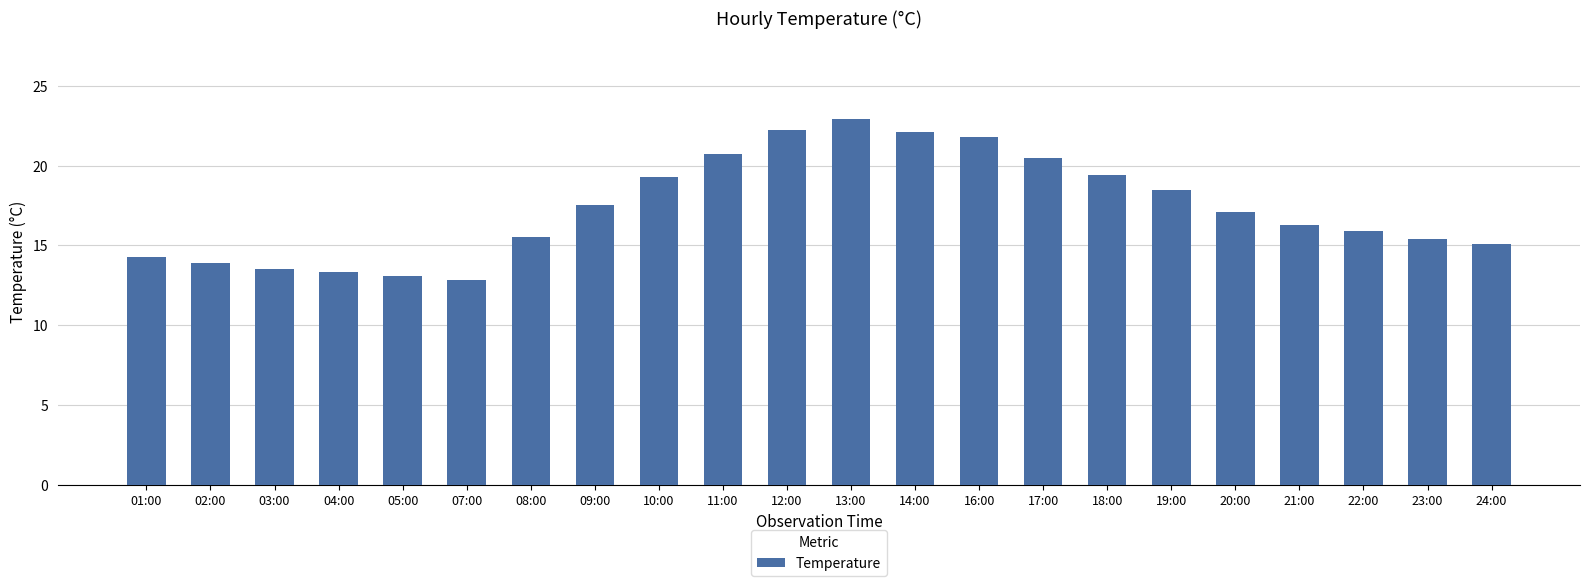

Does the chart contain any negative values?

No